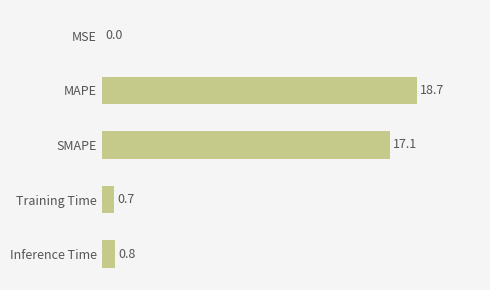

The value at MAPE is 31.7. True or false?

False